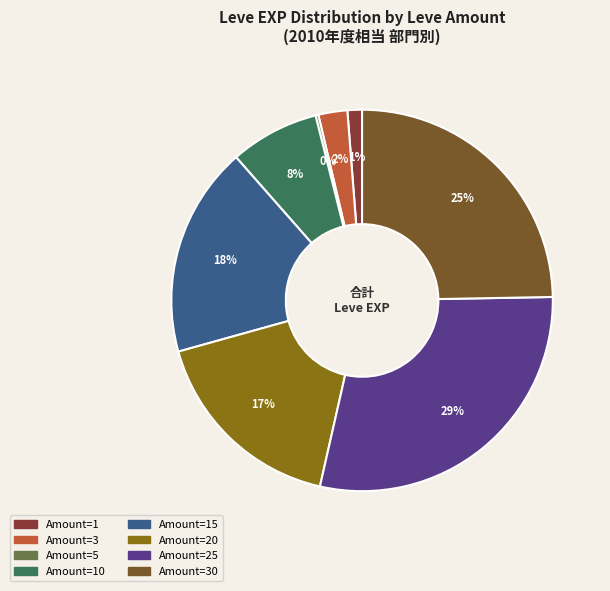

Count the number of slices in the pie.

8